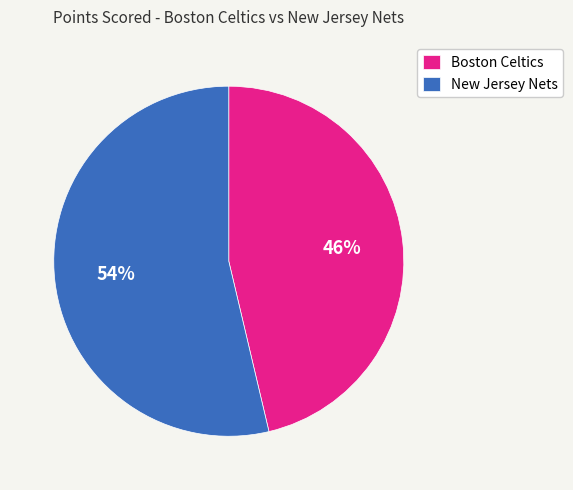

To the nearest percent, what is the combined percentage of Boston Celtics and New Jersey Nets?

100%